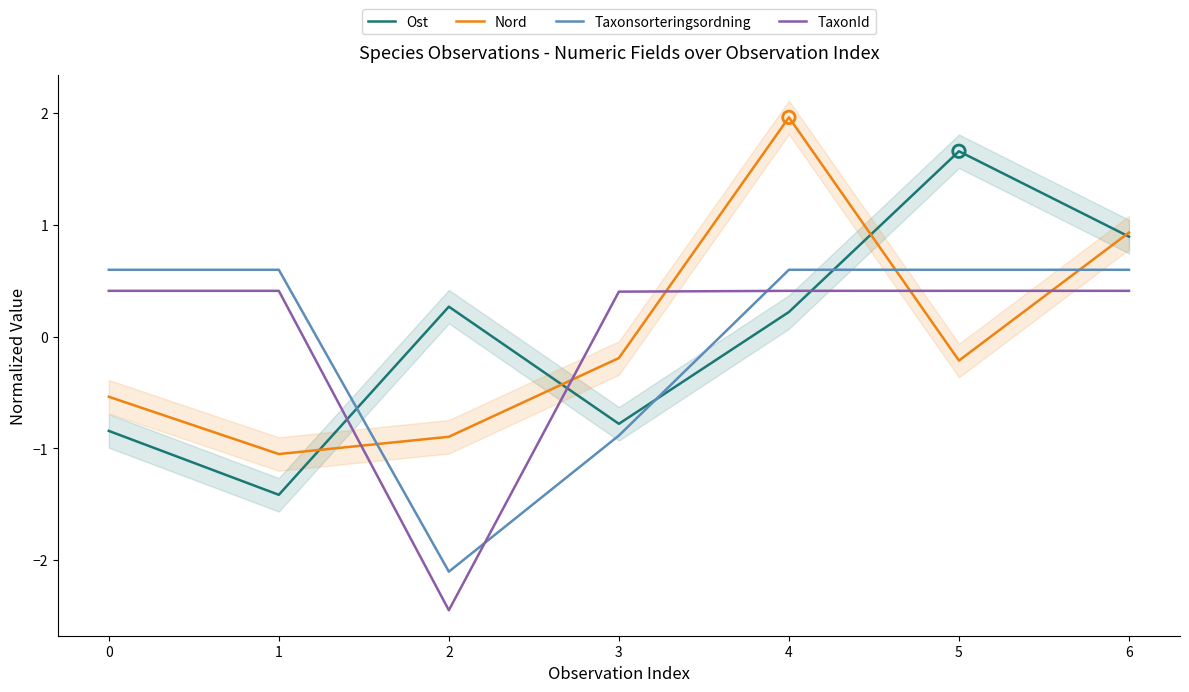

Which series contains the highest Y value?

Nord